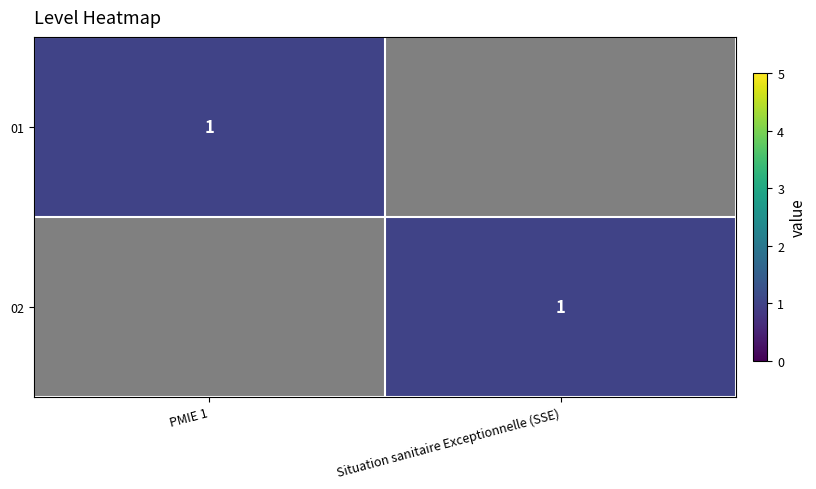

The 02 series shows 1 at Situation sanitaire Exceptionnelle (SSE). True or false?

True